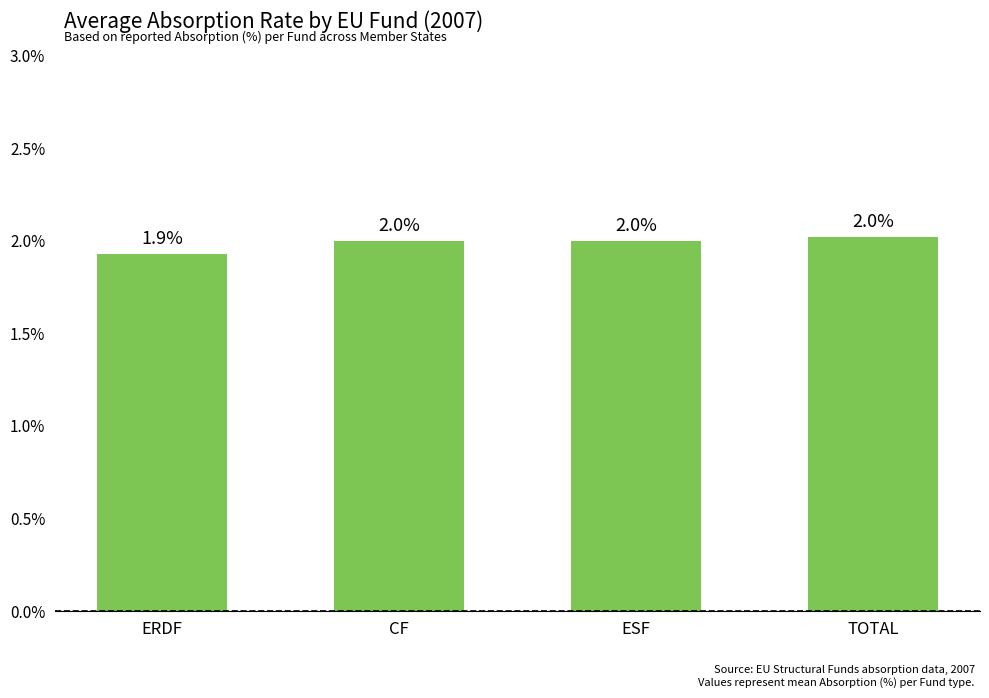

How many series are shown in this chart?

1